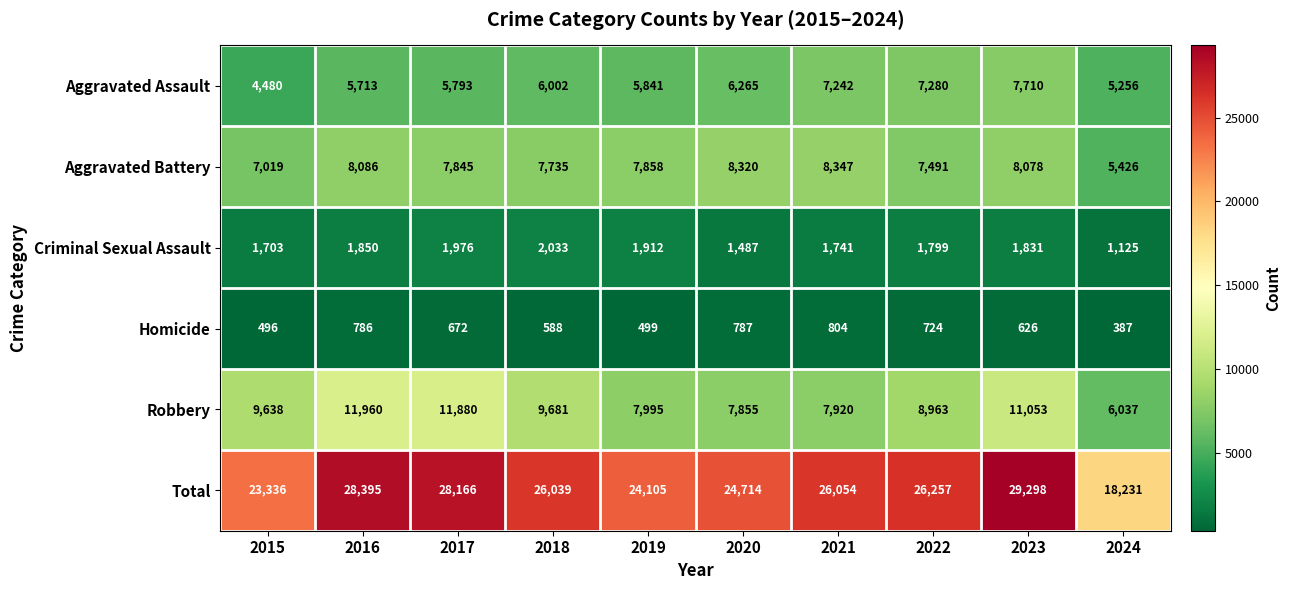

At which label does Aggravated Battery first exceed 7858?

2016